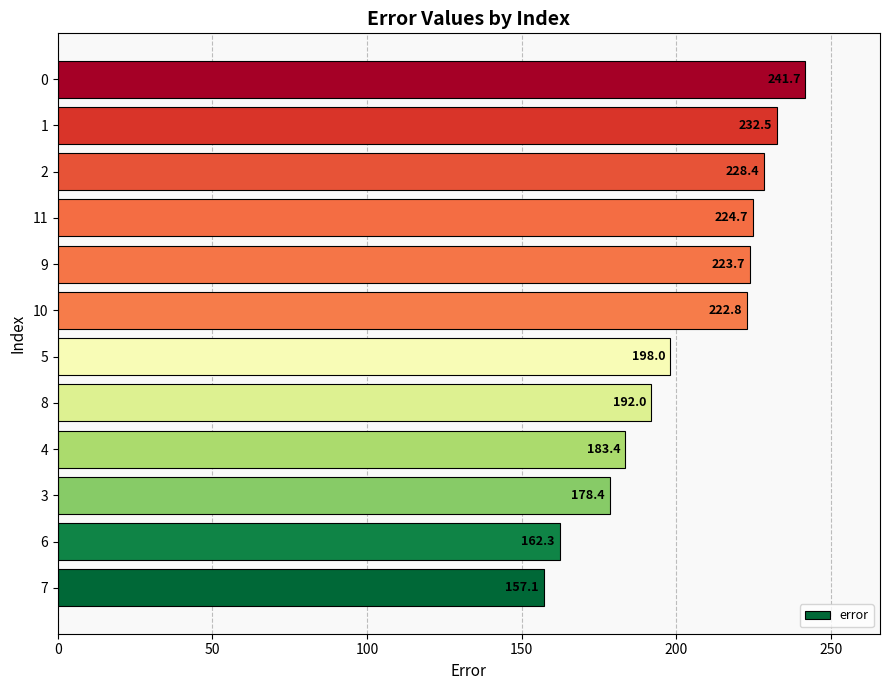

Reading bottom to top, extract all data points from this chart.

157.1	162.3	178.4	183.4	192.0	198.0	222.8	223.7	224.7	228.4	232.5	241.7